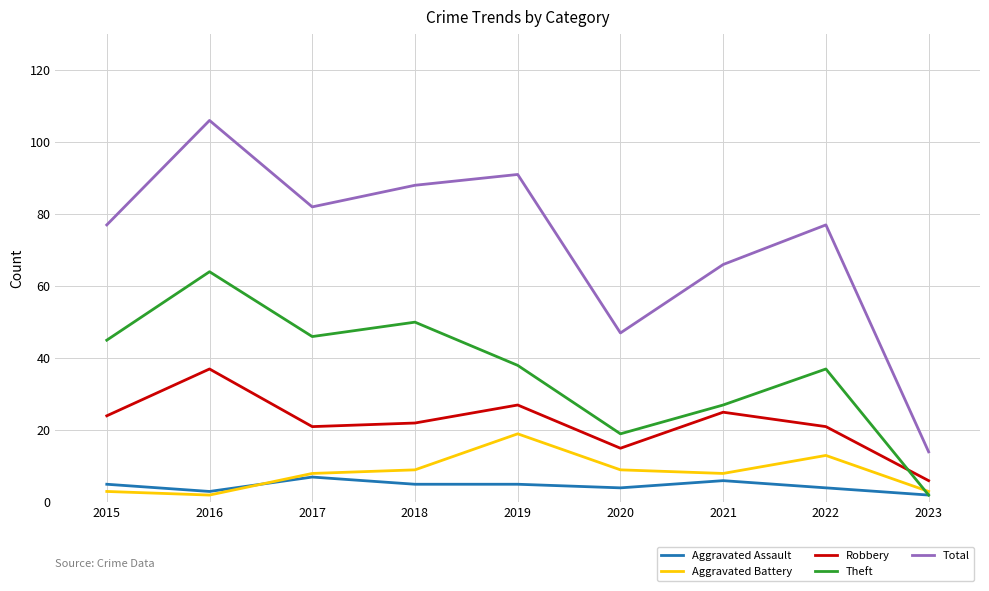

At which label does Theft reach its peak?

2016